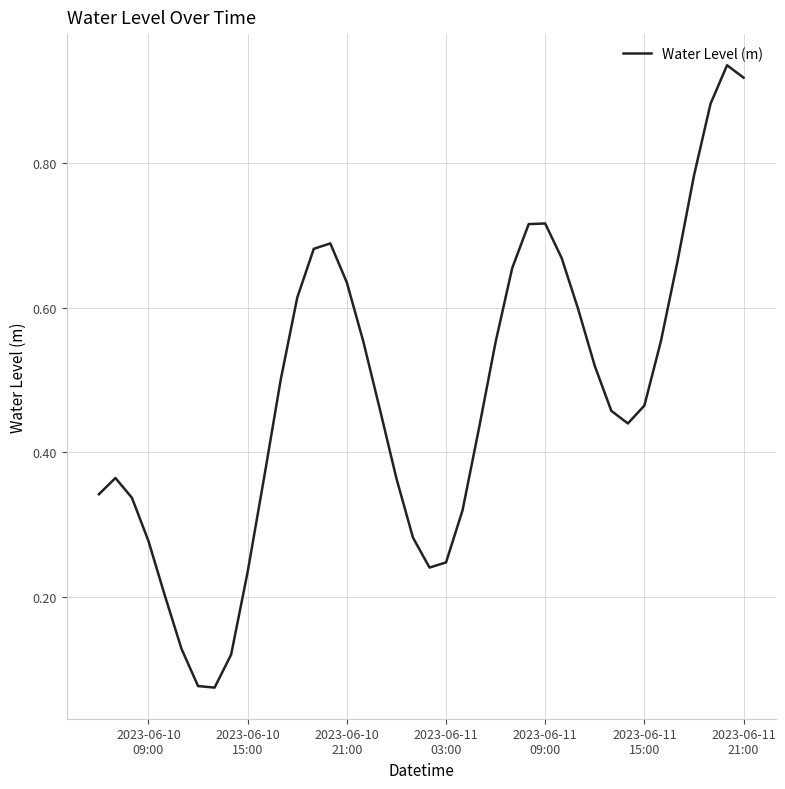

What is the difference between the second highest and minimum values?

0.8